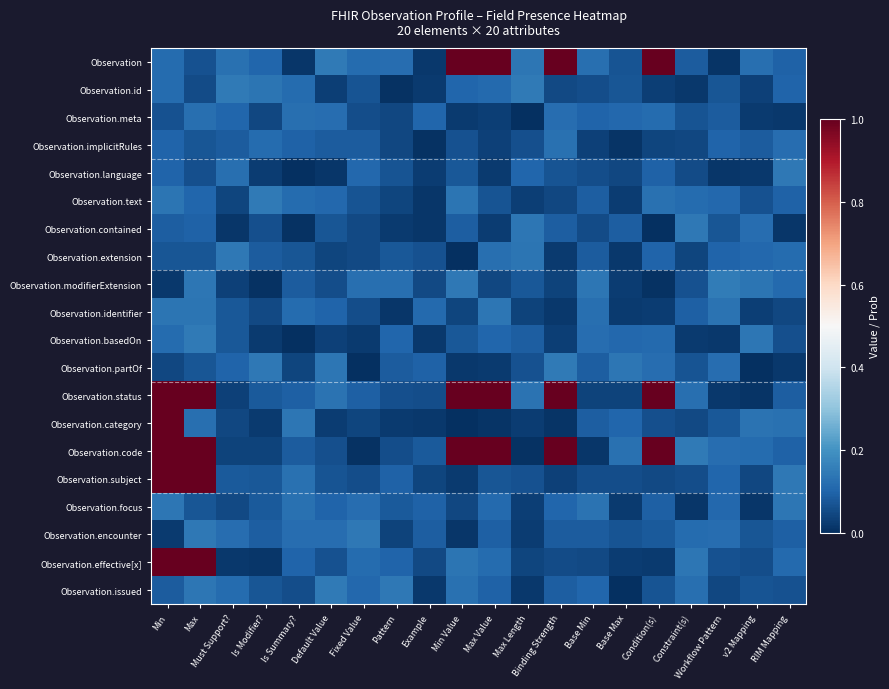

What is the spread (max minus min) of values at Workflow Pattern?

0.1